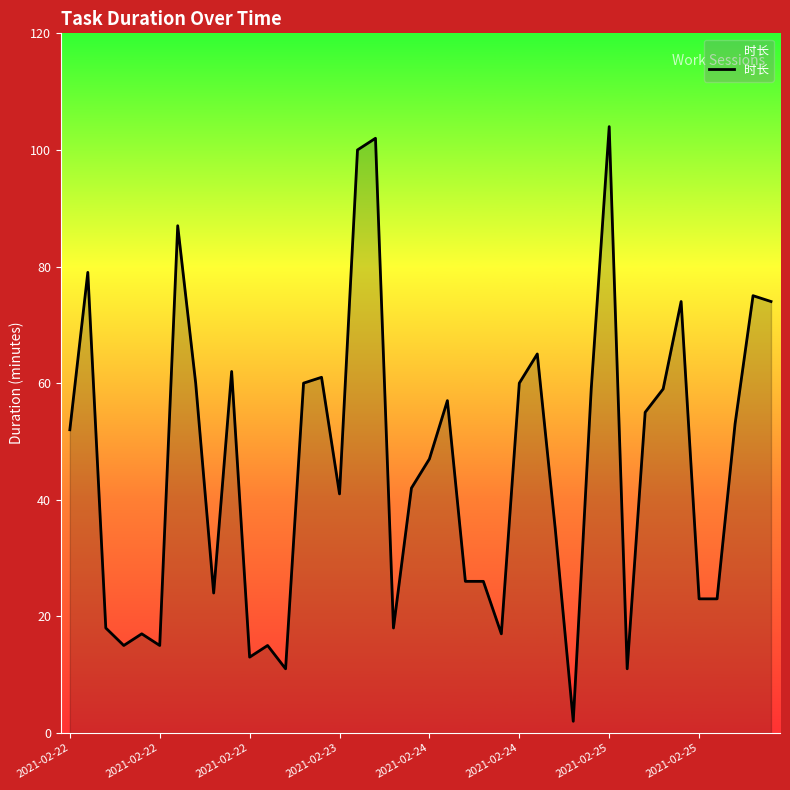

What is the difference between the maximum and second lowest values?

93